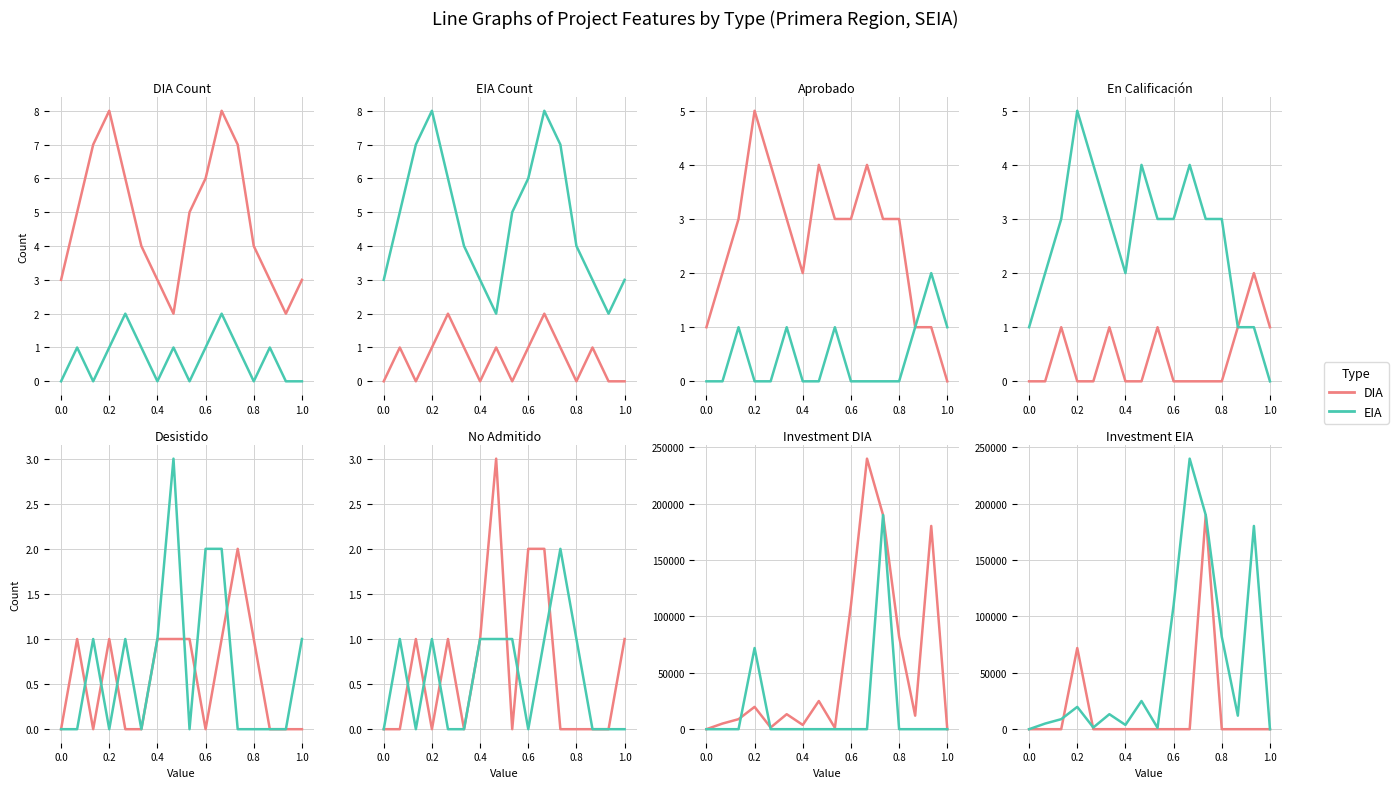

Which series ends up on top after the final intersection of DIA and EIA?

EIA